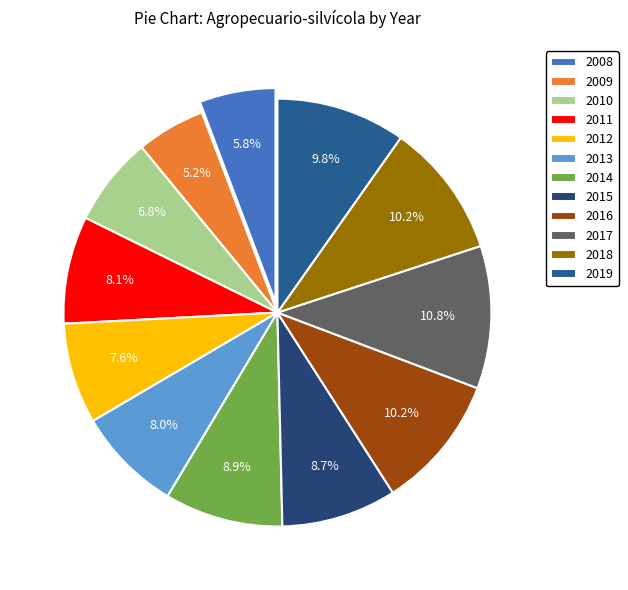

How many slices are in this pie chart?

12